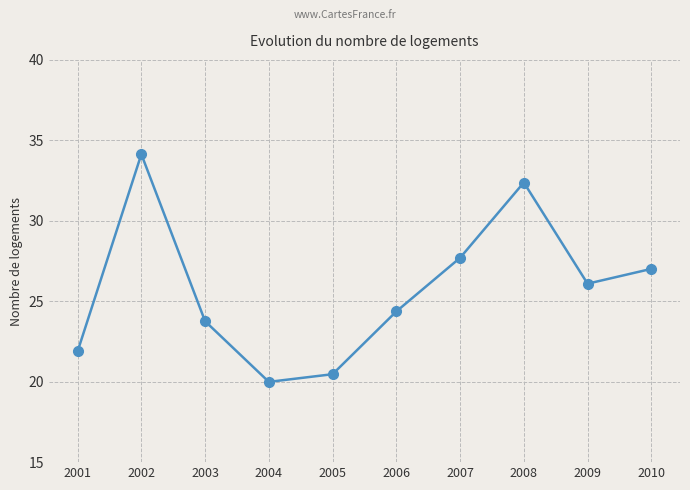

What is the difference between the second highest and second lowest values?

11.9